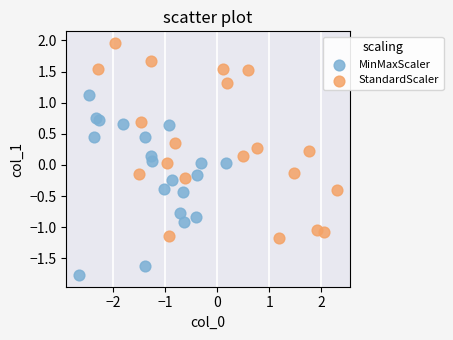

Which series has the largest Y range (max minus min)?

StandardScaler